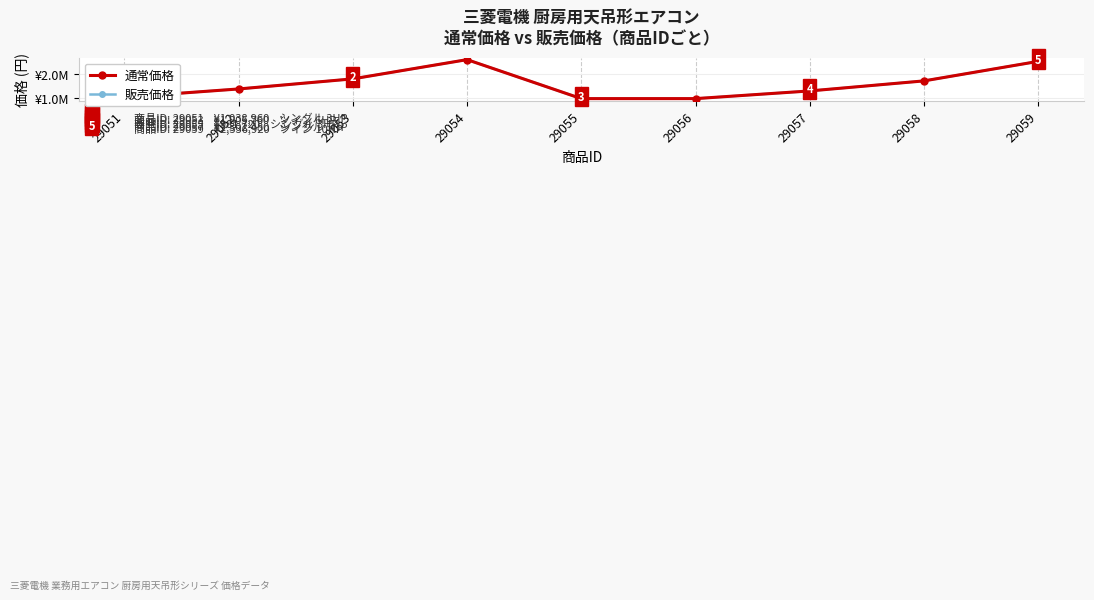

Is this an area chart (filled region under the line)?

No